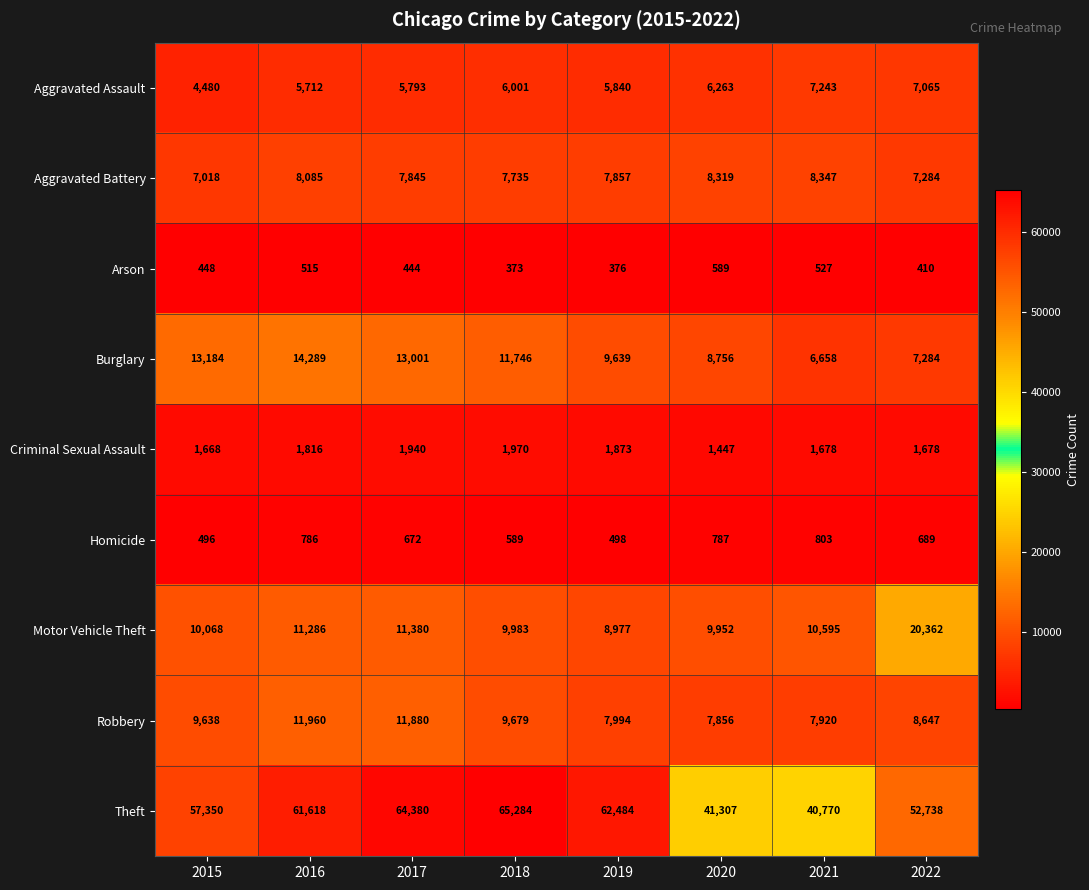

At which category is the sum across all series the highest?

2017